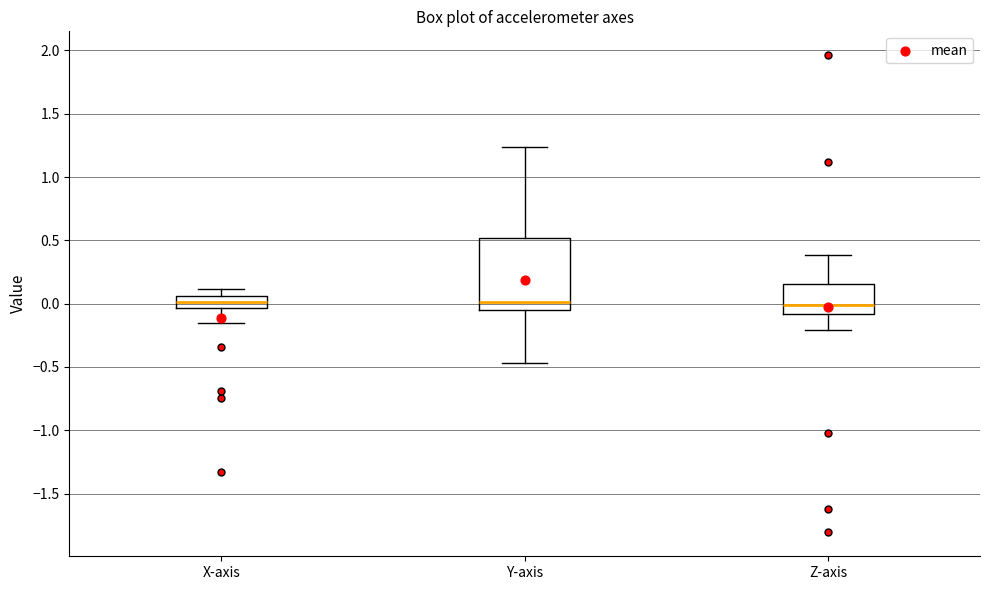

Reading left to right, read every box against the y-axis: the position of its median line, the range the box covers, and the ends of its whiskers. The values are not printed on the chart, so give them approximately, as read against the axis.

X-axis: median 0.00, box -0.05 to 0.05, whiskers -0.15 to 0.10
Y-axis: median 0.00, box -0.05 to 0.50, whiskers -0.45 to 1.25
Z-axis: median 0.00, box -0.10 to 0.15, whiskers -0.20 to 0.40